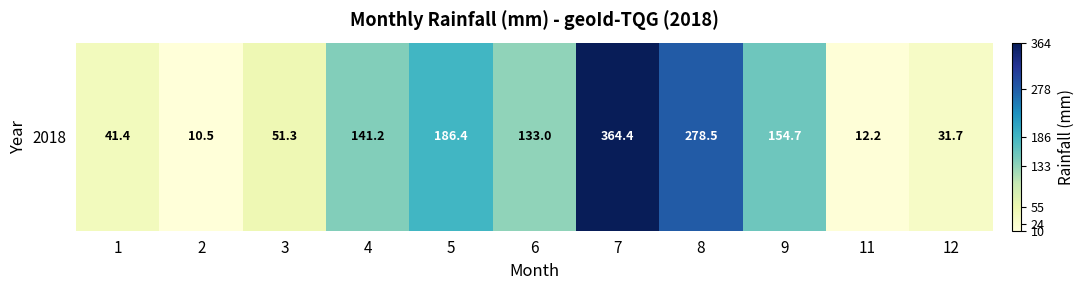

What is the smallest value displayed?

10.5